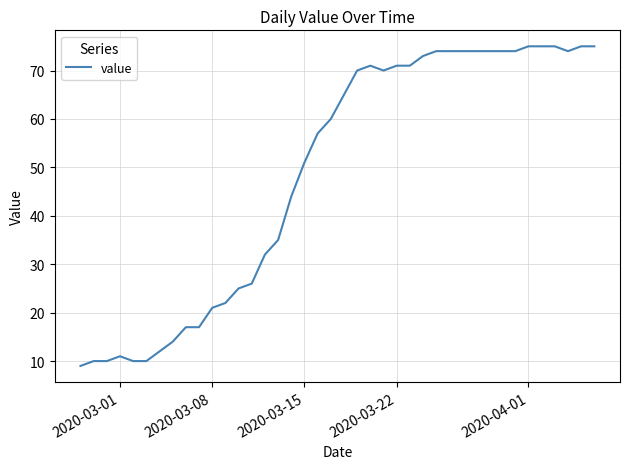

What is the difference between the maximum and minimum values?

66